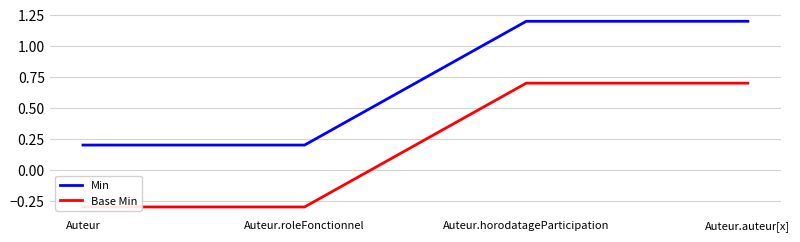

Reading left to right, list all the values displayed in this chart.

Min: 0.2	0.2	1.2	1.2
Base Min: -0.3	-0.3	0.7	0.7